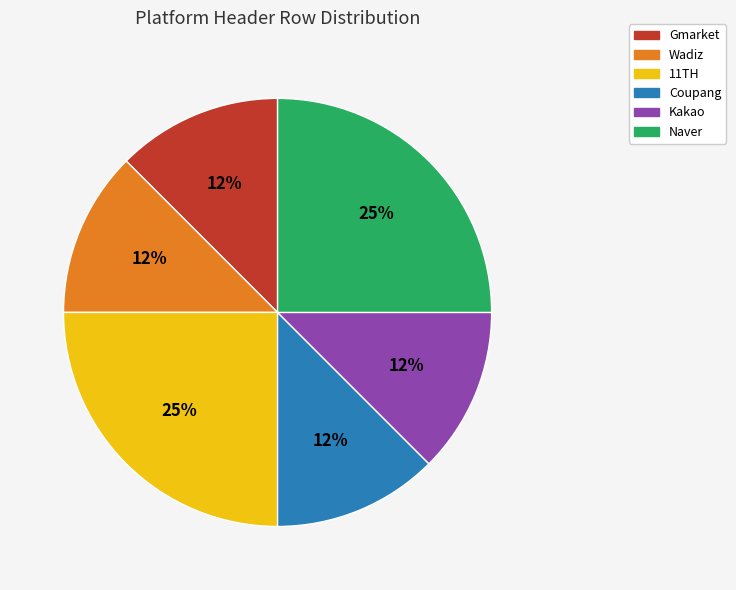

Approximately how many times larger is the value at Coupang compared to Kakao?

1.0